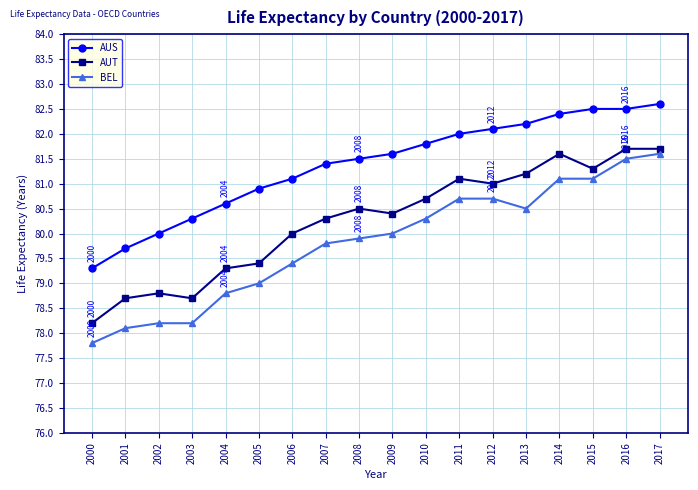

At how many categories does at least one series exceed 81?

12